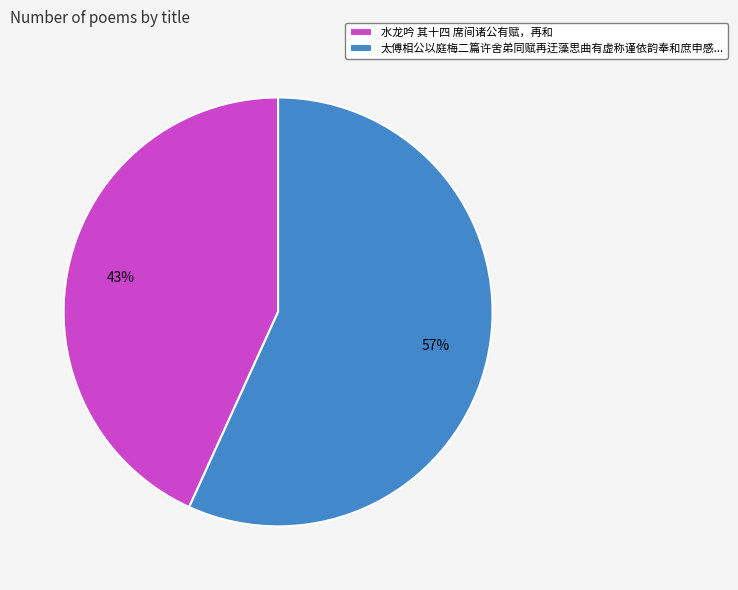

Approximately how many times larger is the value at 太傅相公以庭梅二篇许舍弟同赋再迂藻思曲有虚称谨依韵奉和庶申感... compared to 水龙吟 其十四 席间诸公有赋，再和?

1.3